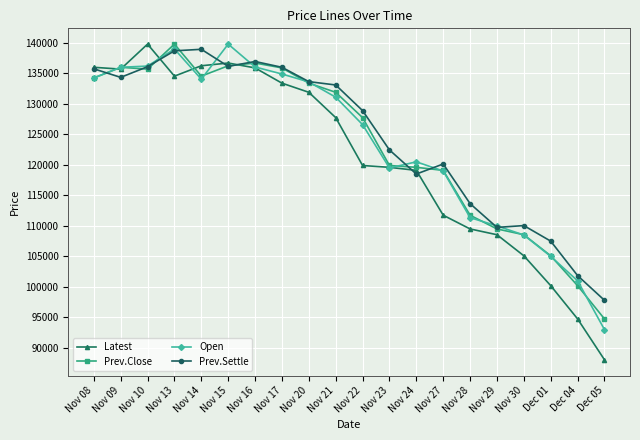

What is the average value of the Prev.Settle series?

124515